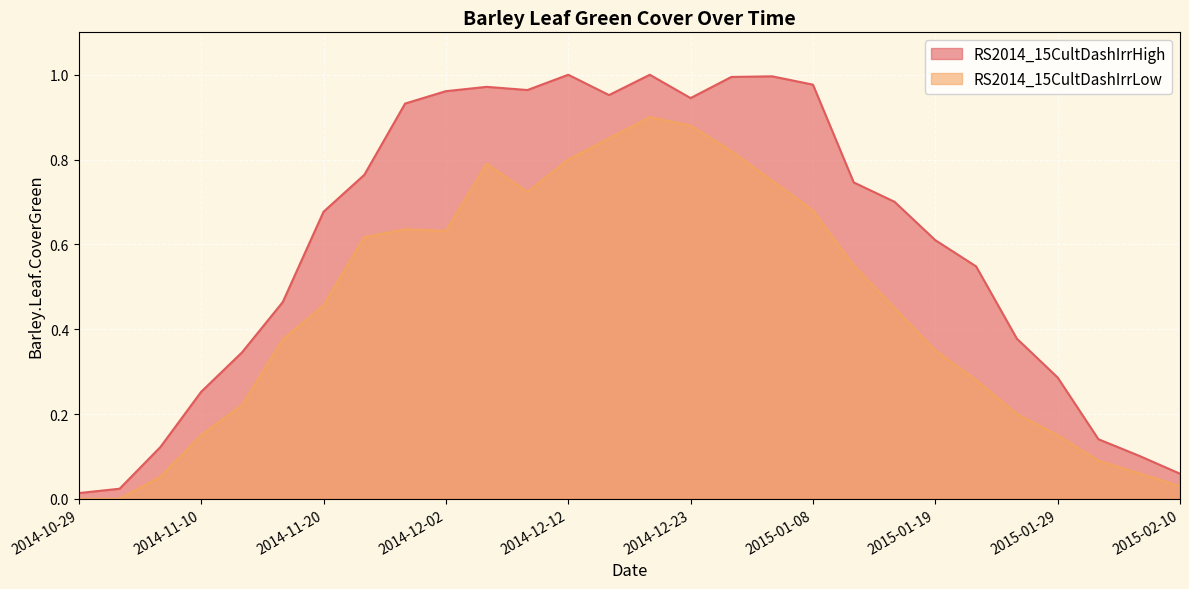

Reading left to right, transcribe all the data shown in this chart.

RS2014_15CultDashIrrHigh: 2014-10-29=0.0	2014-11-04=0.0	2014-11-07=0.1	2014-11-10=0.3	2014-11-13=0.3	2014-11-17=0.5	2014-11-20=0.7	2014-11-24=0.8	2014-11-27=0.9	2014-12-02=1.0	2014-12-05=1.0	2014-12-08=1.0	2014-12-12=1.0	2014-12-16=1.0	2014-12-18=1.0	2014-12-23=0.9	2014-12-30=1.0	2015-01-06=1.0	2015-01-08=1.0	2015-01-14=0.7	2015-01-16=0.7	2015-01-19=0.6	2015-01-22=0.5	2015-01-26=0.4	2015-01-29=0.3	2015-02-02=0.1	2015-02-04=0.1	2015-02-10=0.1
RS2014_15CultDashIrrLow: 2014-10-29=0.0	2014-11-04=0.0	2014-11-07=0.1	2014-11-10=0.2	2014-11-13=0.2	2014-11-17=0.4	2014-11-20=0.5	2014-11-24=0.6	2014-11-27=0.6	2014-12-02=0.6	2014-12-05=0.8	2014-12-08=0.7	2014-12-12=0.8	2014-12-16=0.8	2014-12-18=0.9	2014-12-23=0.9	2014-12-30=0.8	2015-01-06=0.8	2015-01-08=0.7	2015-01-14=0.6	2015-01-16=0.5	2015-01-19=0.3	2015-01-22=0.3	2015-01-26=0.2	2015-01-29=0.1	2015-02-02=0.1	2015-02-04=0.1	2015-02-10=0.0